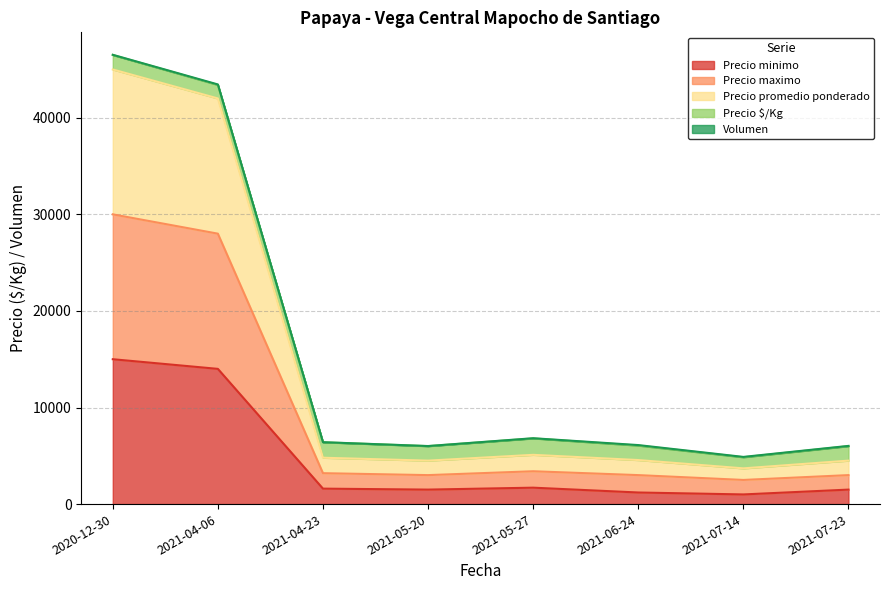

What is the minimum value for Precio minimo?

1000